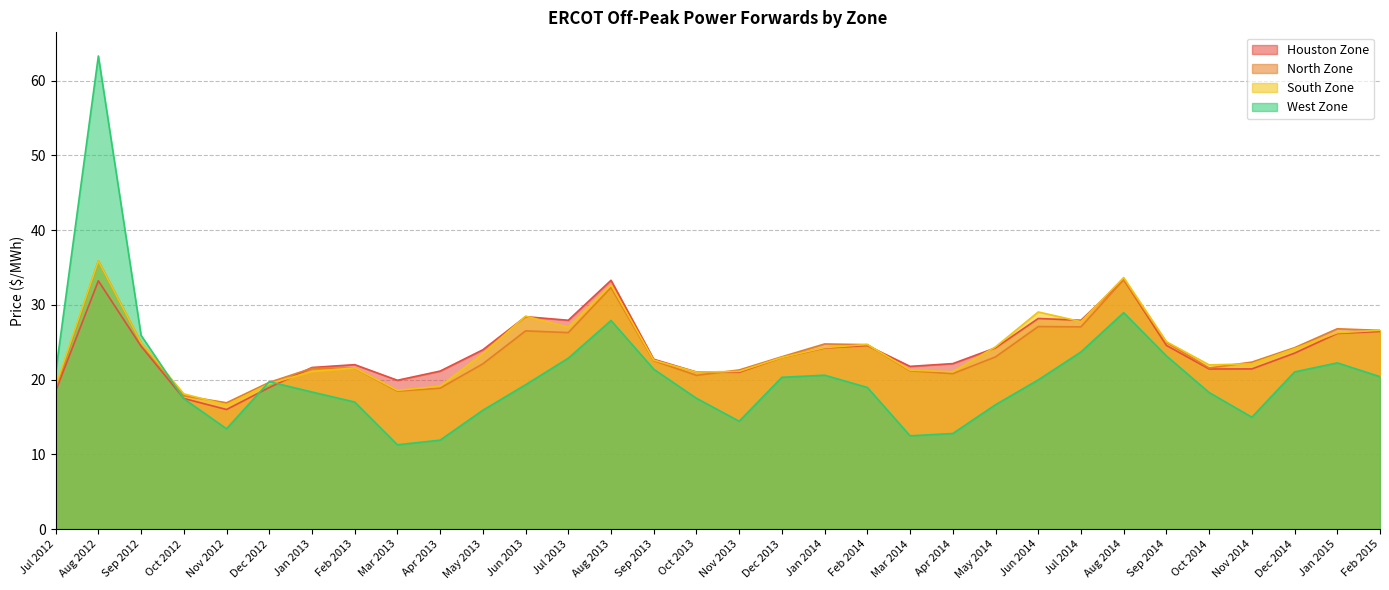

What is the spread (max minus min) of values at Aug 2014?

4.7